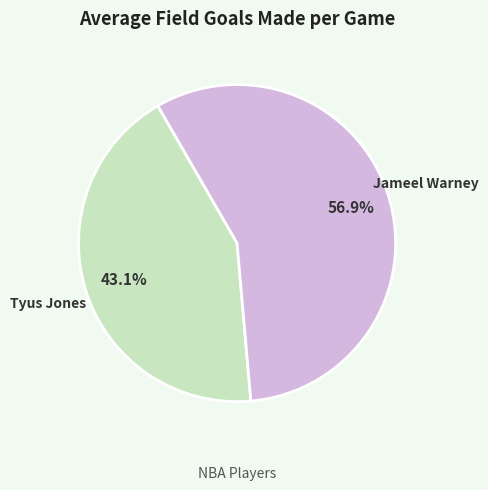

To the nearest percent, what is the combined percentage of Jameel Warney and Tyus Jones?

100%